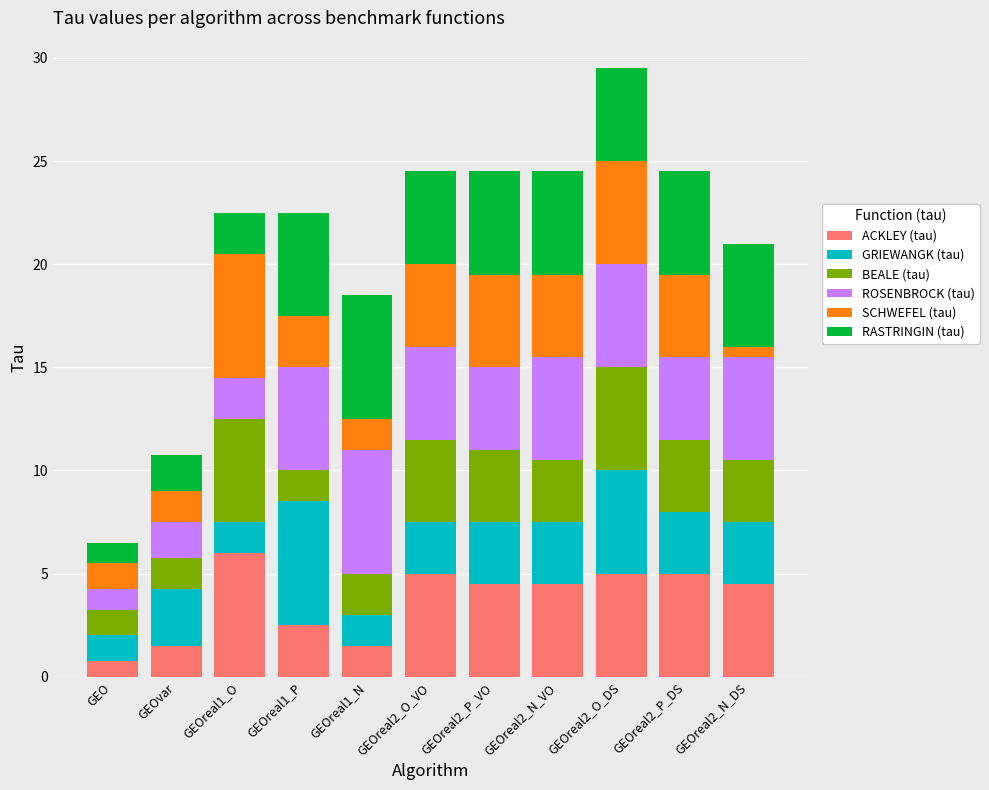

At which label does ACKLEY (tau) reach its peak?

GEOreal1_O